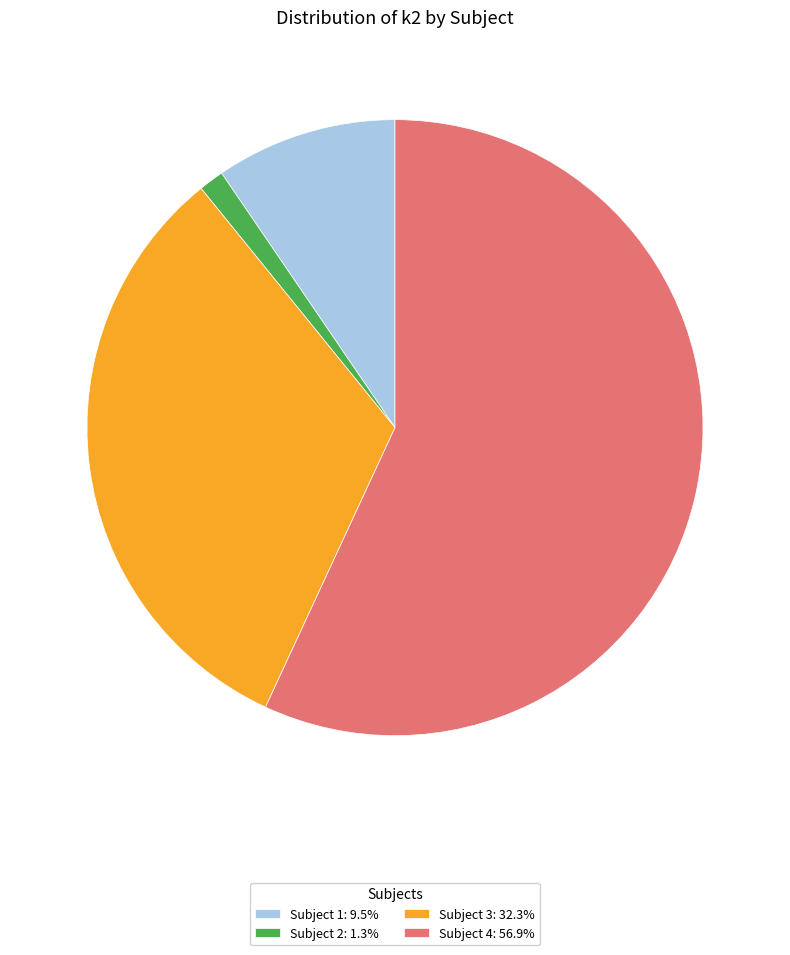

Is the sum of Subject 1: 9.5% and Subject 4: 56.9% greater than half?

Yes